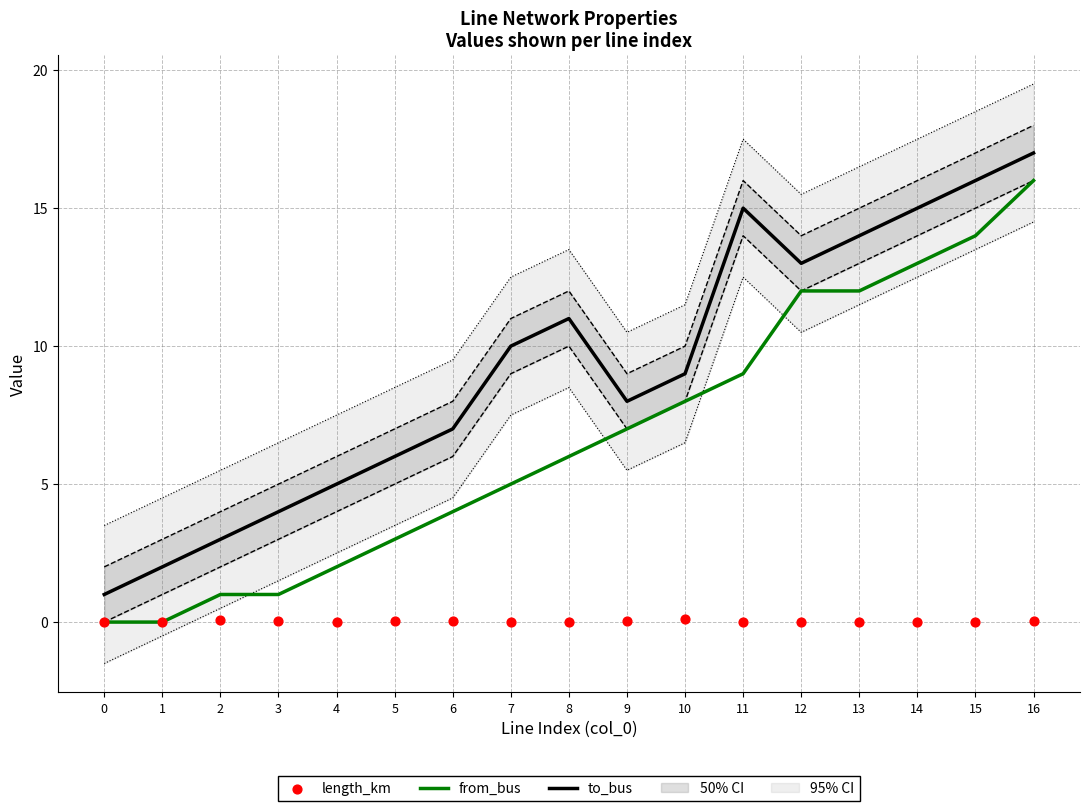

Which series contains the lowest Y value?

from_bus